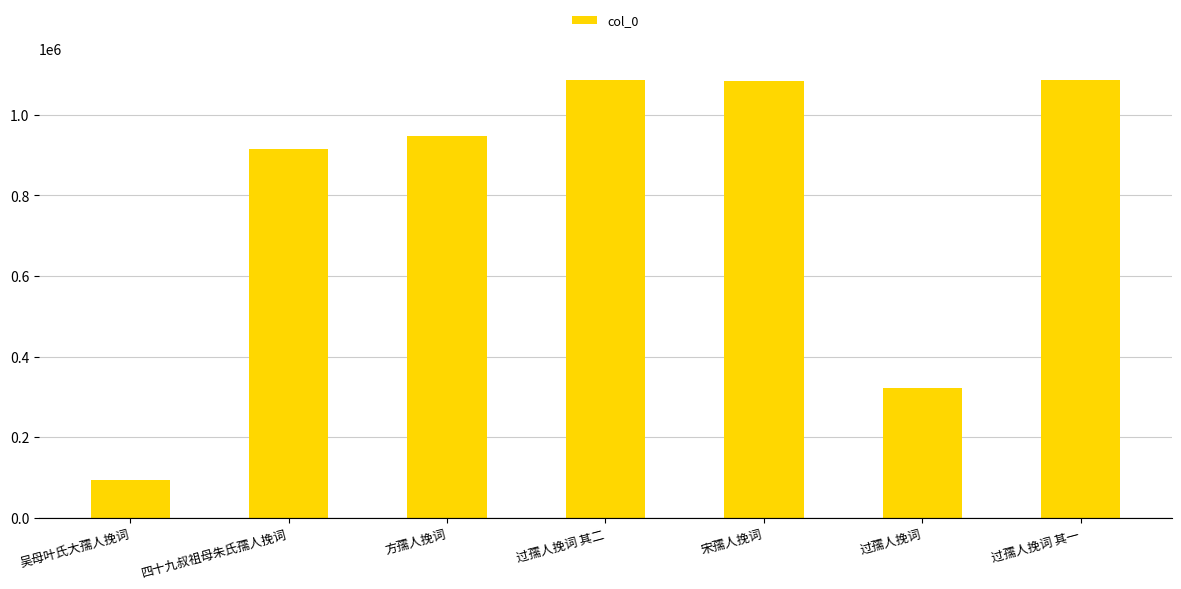

Count the number of categories in the chart.

7